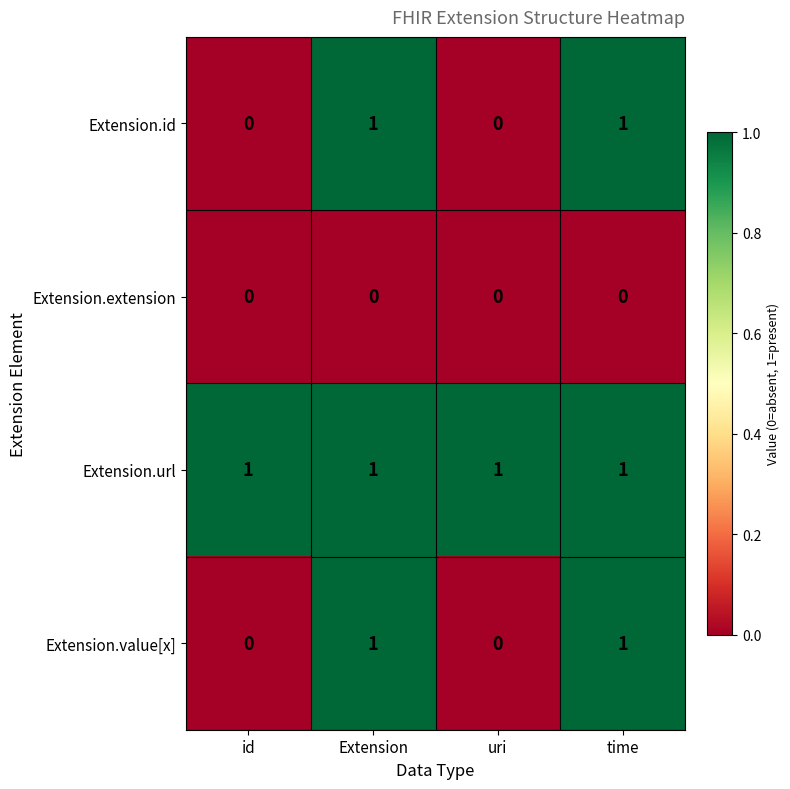

How many Extension.value[x] values are between 0 and 1?

4